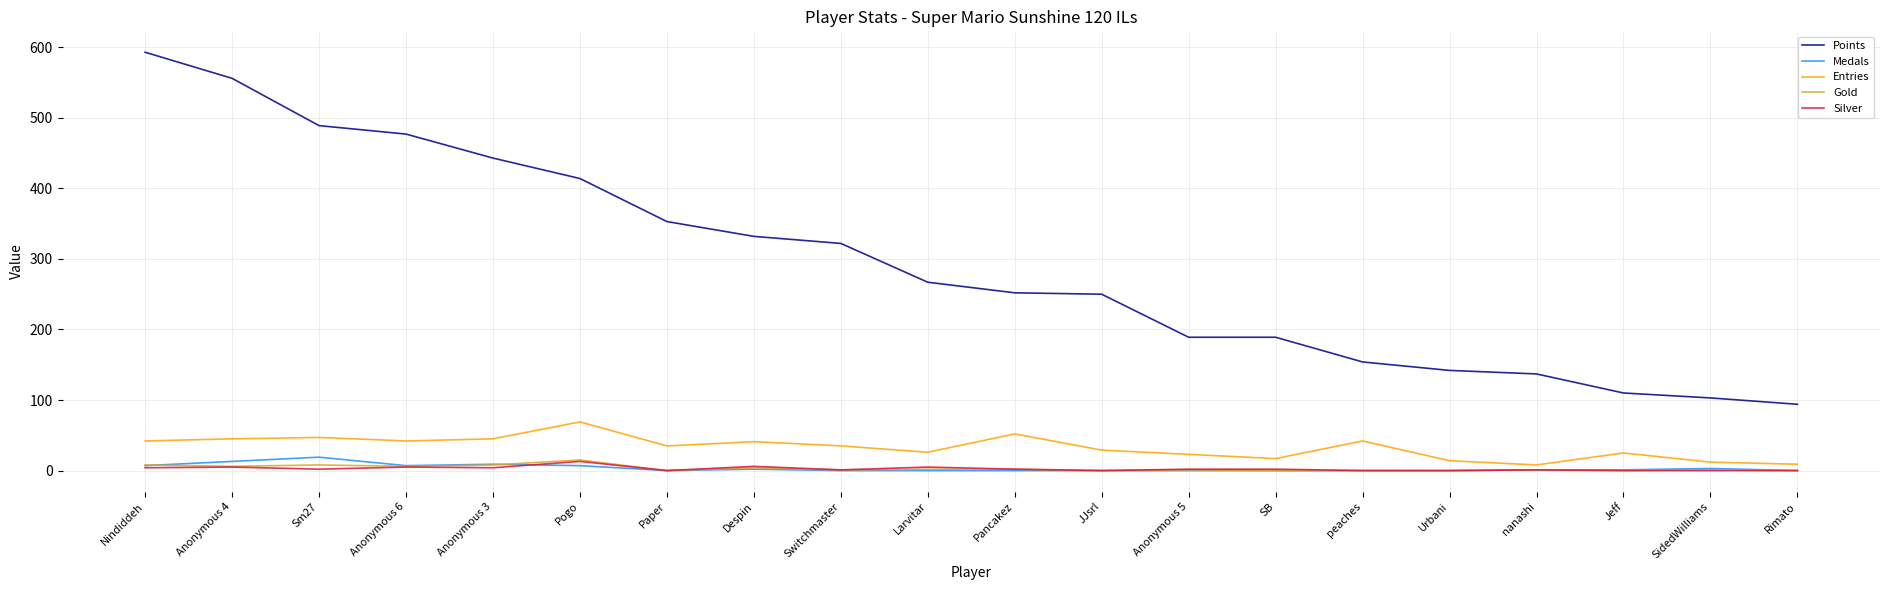

The Points series shows 84 at Switchmaster. True or false?

False